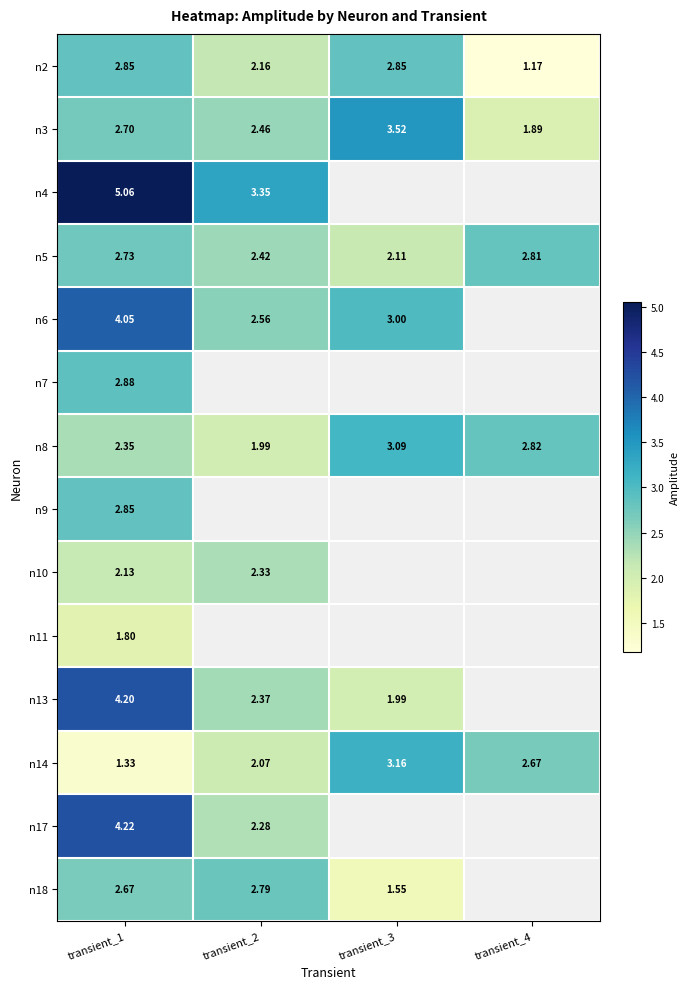

What is the spread (max minus min) of values at transient_2?

1.4